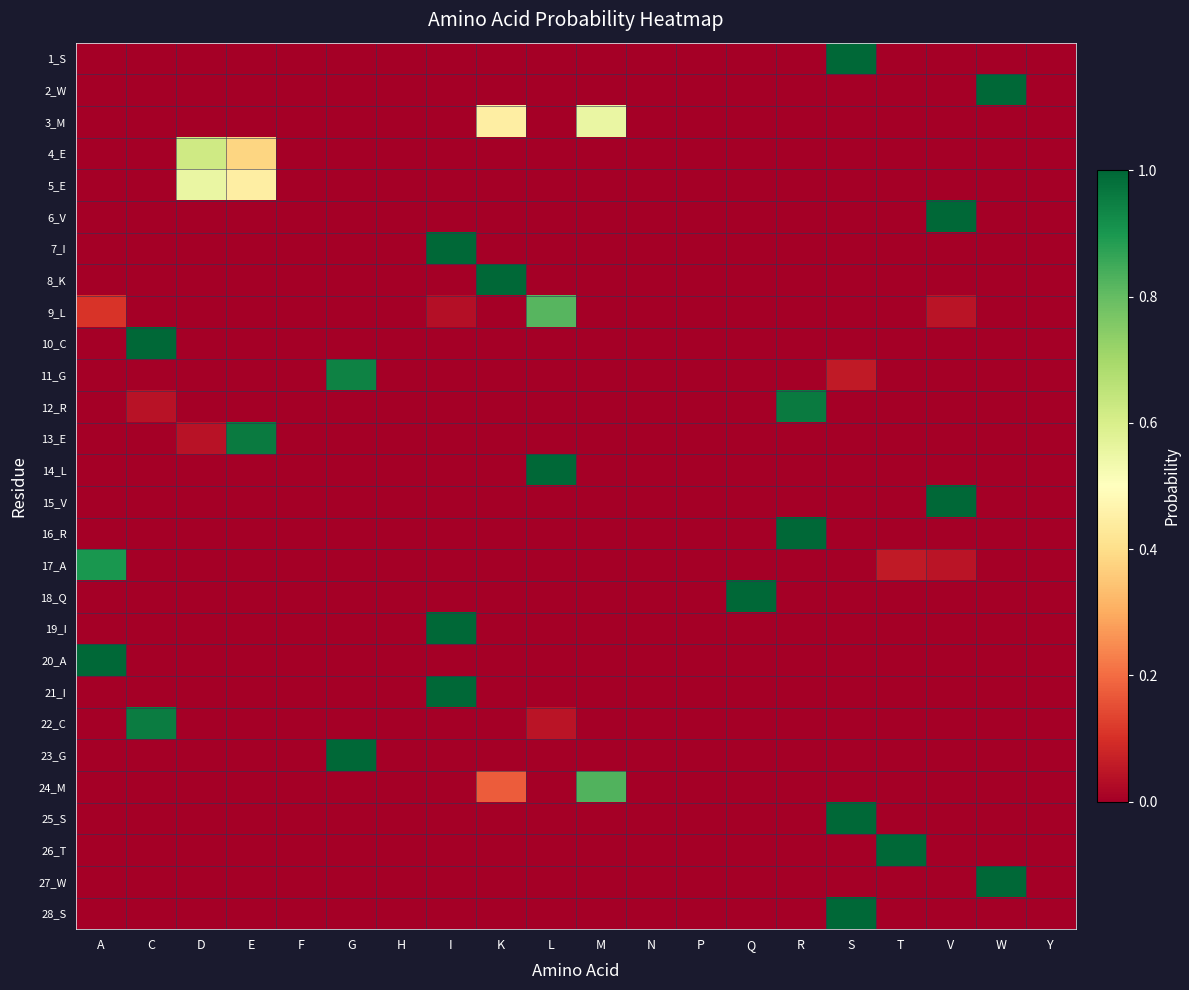

Which series has the largest total across all categories?

3_M